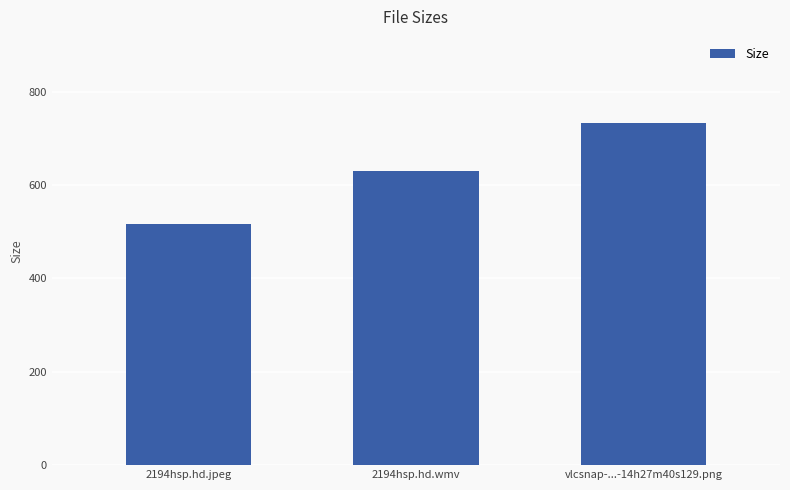

Where does the data first go above 630?

2194hsp.hd.wmv